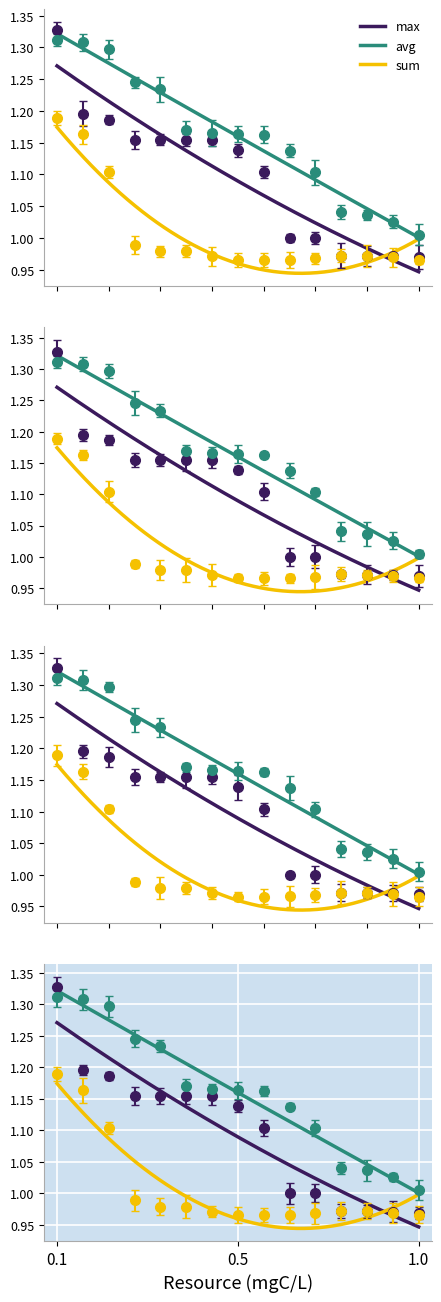

Which series has the largest range (max minus min)?

max